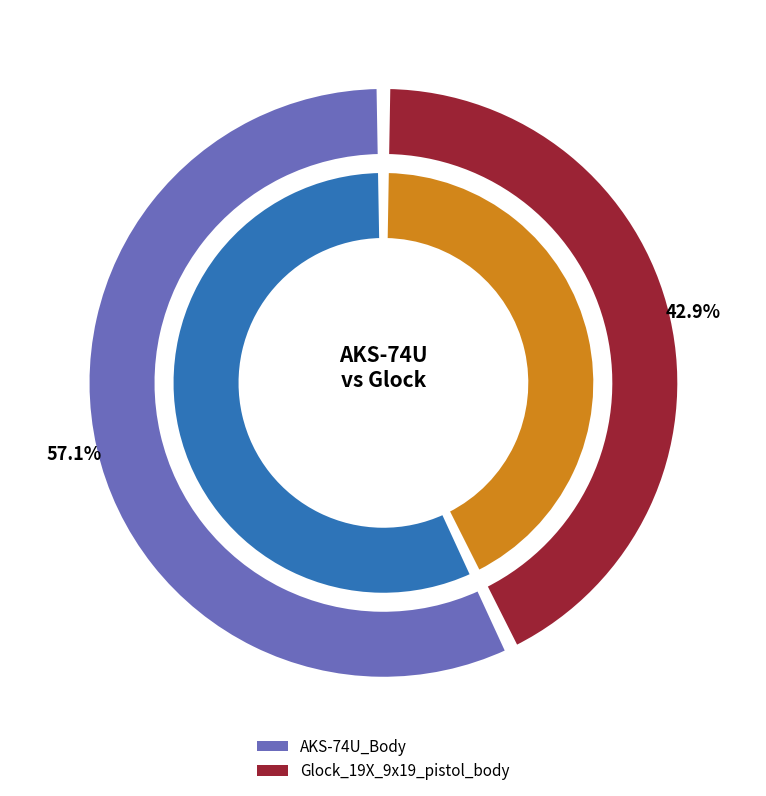

Approximately how many times larger is the value at AKS-74U_Body compared to Glock_19X_9x19_pistol_body?

1.3